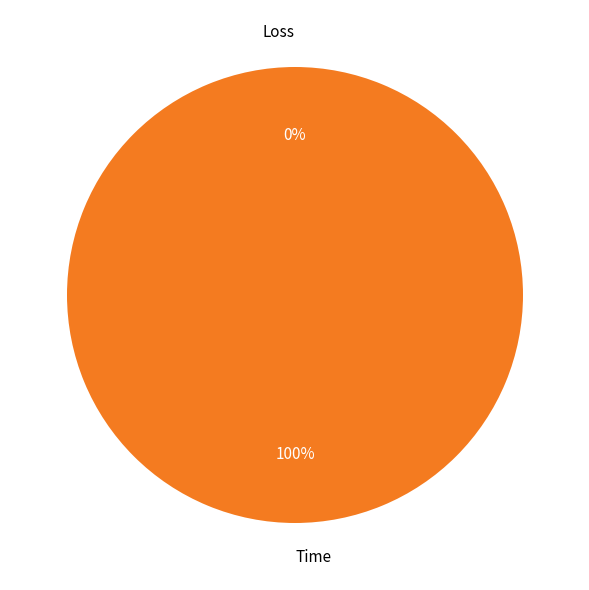

Is there a majority slice in this chart?

Yes